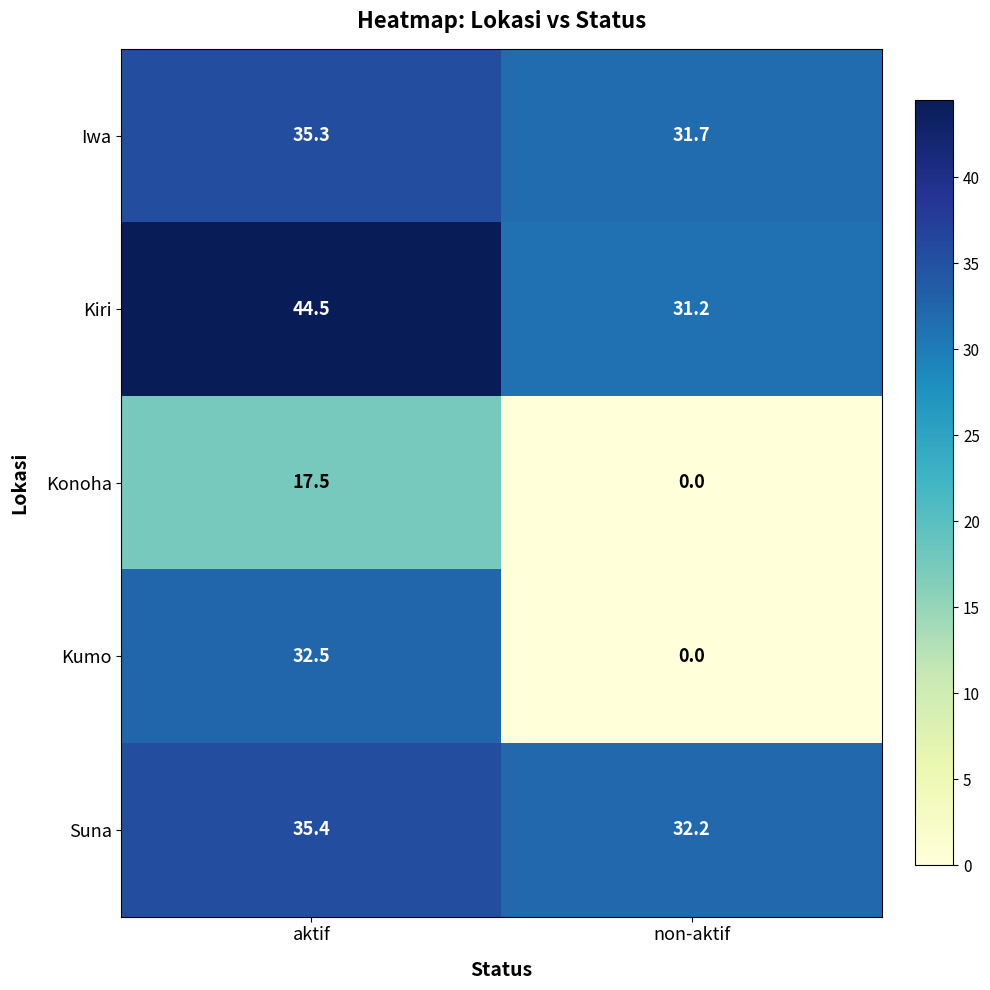

At how many categories does at least one series exceed 22?

2